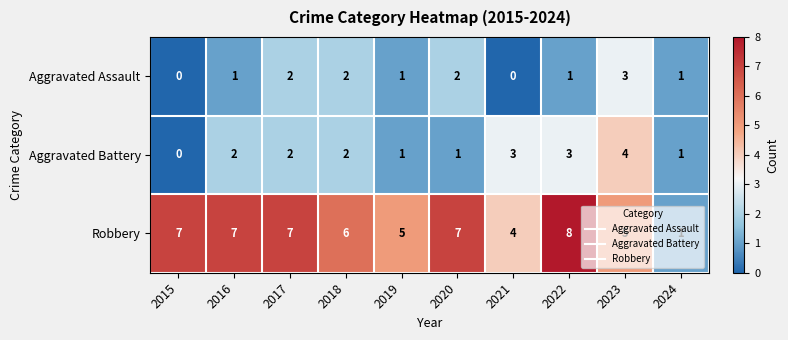

Which series has the widest spread of values?

Robbery